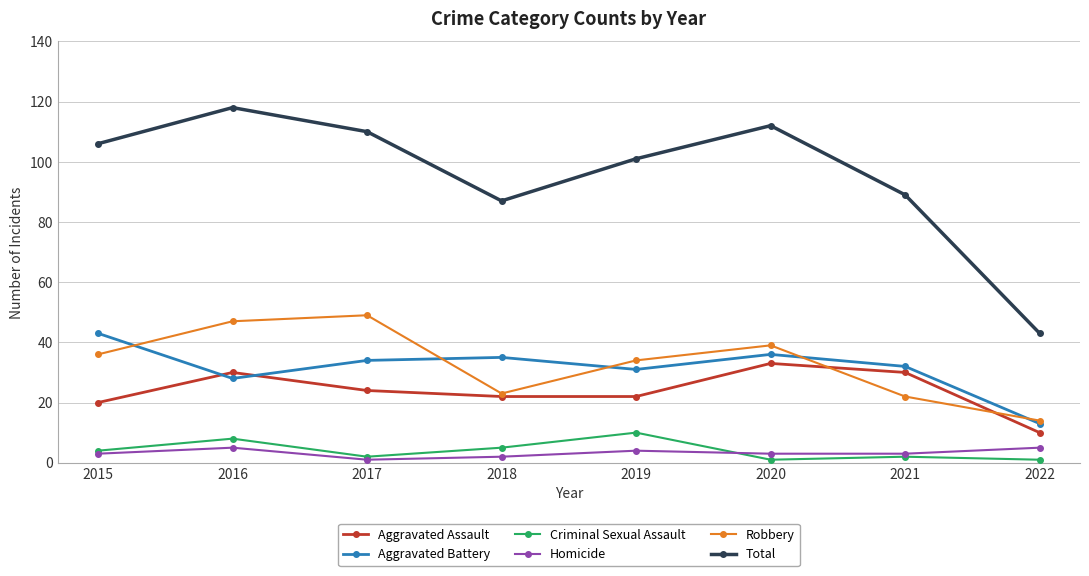

Between 2018 and 2020, which series saw the biggest shift?

Total